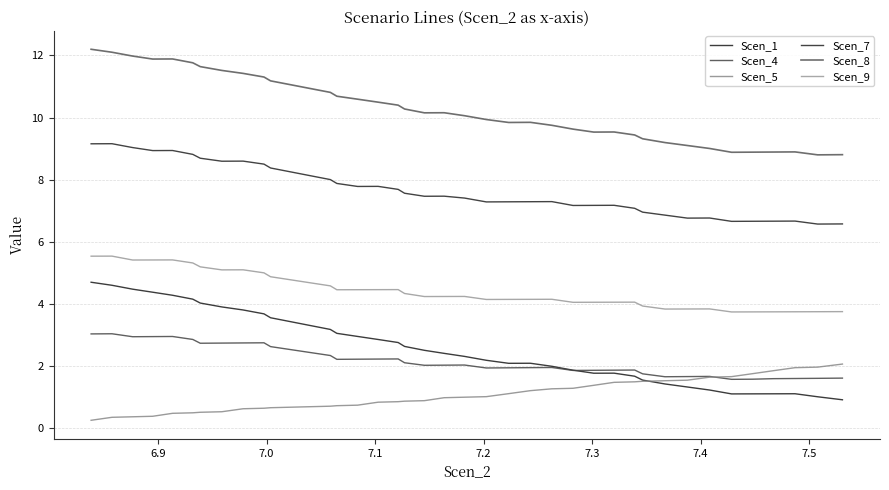

At which category does Scen_7 reach its first local peak?

6.9